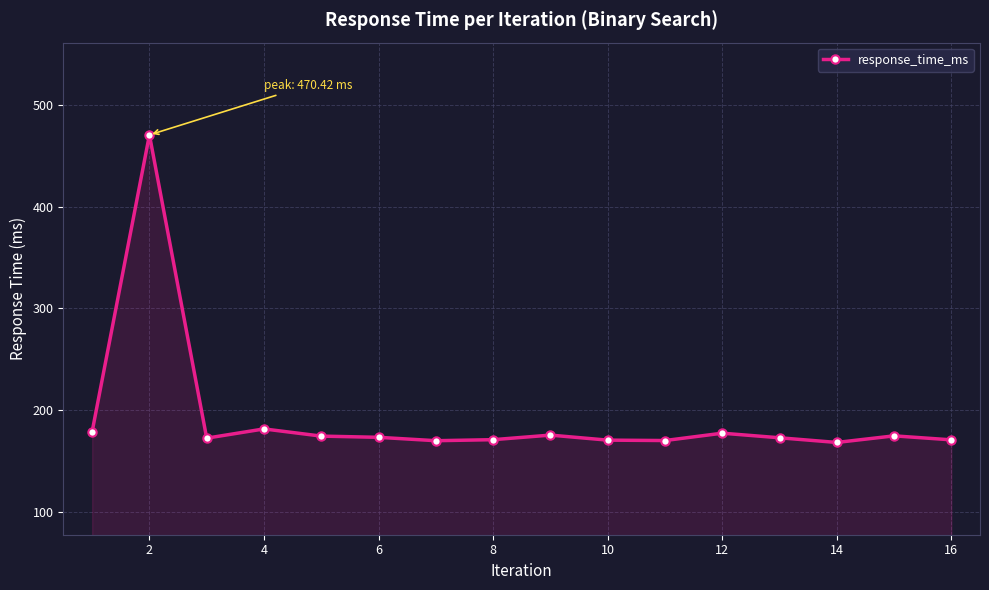

What is the value of the 1st point from the left?

178.8